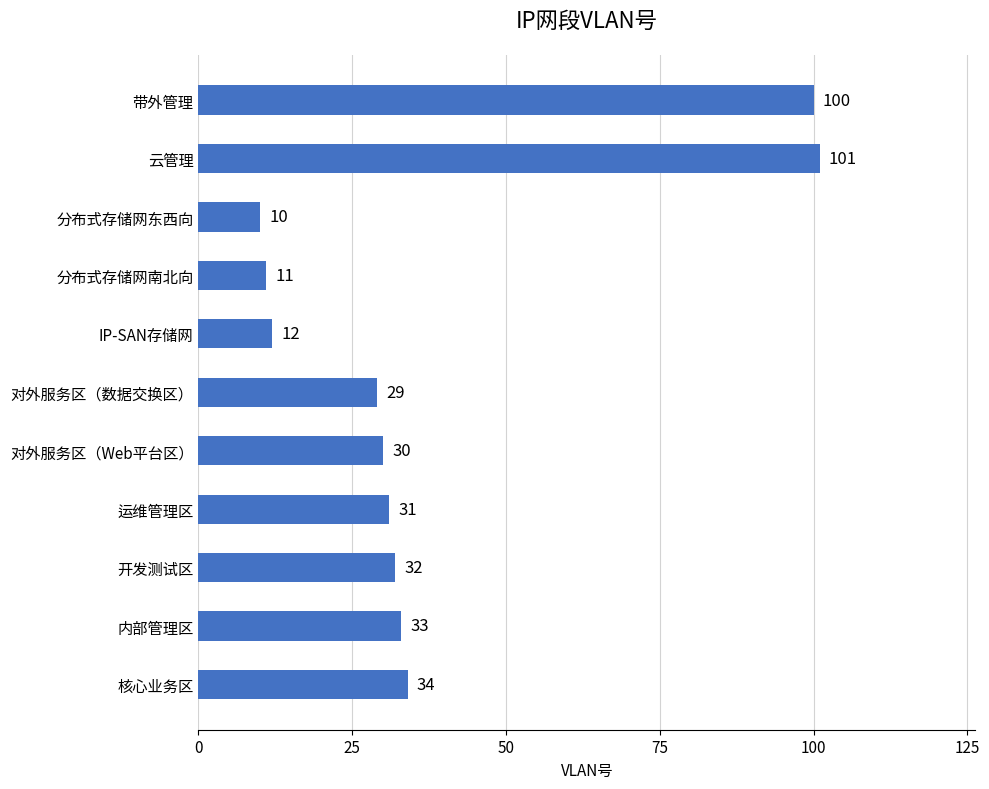

What is the difference between the maximum and minimum values?

91